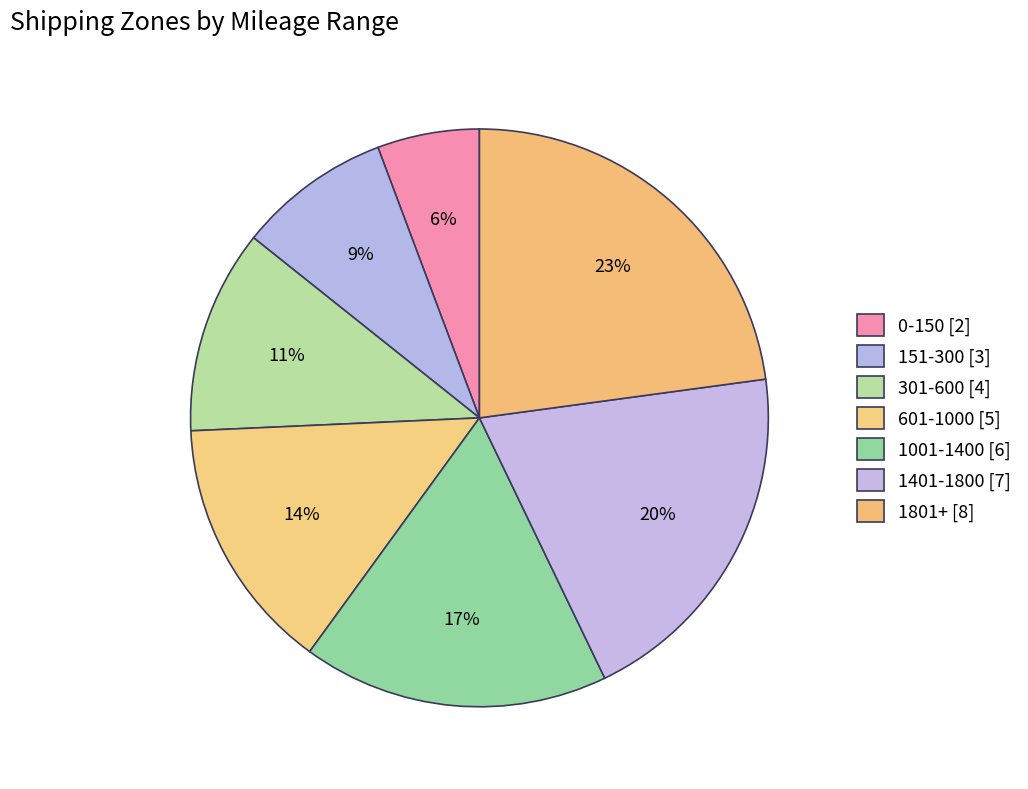

To the nearest percent, what is the difference between the largest and smallest slice percentages?

17%